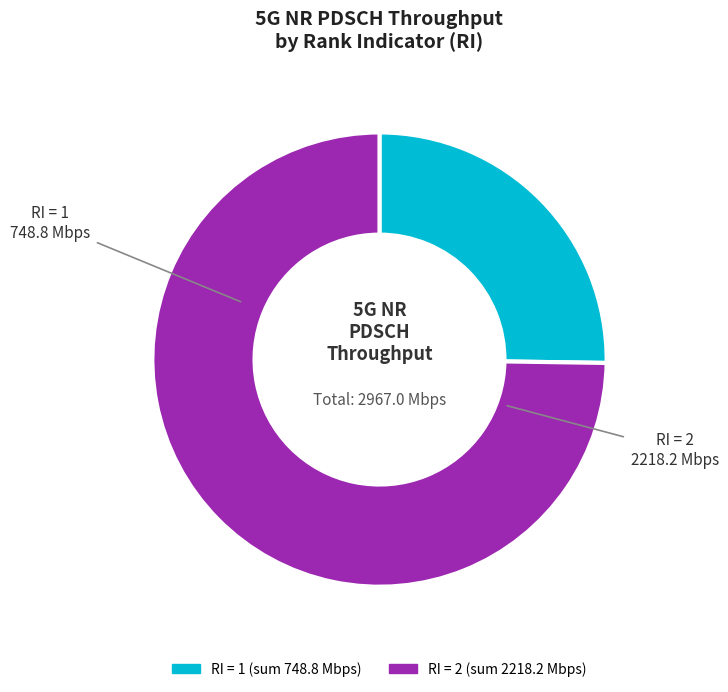

Does any single category account for the majority?

Yes